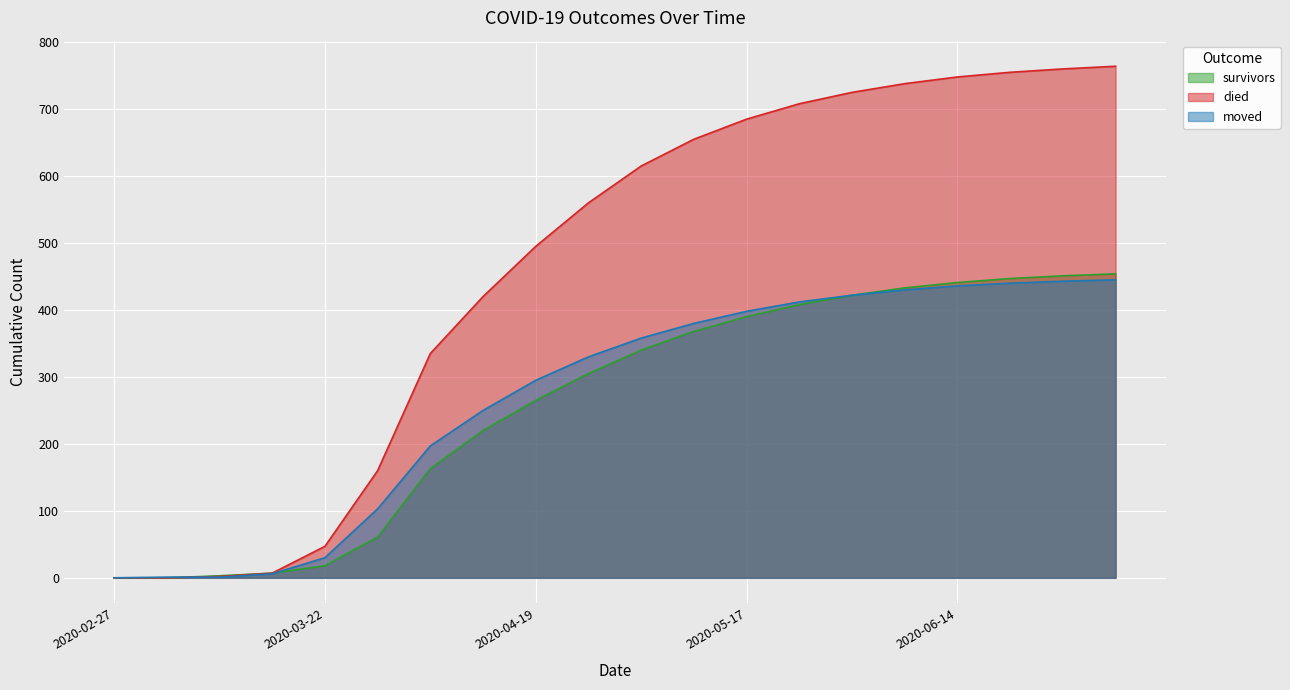

What is the total value across all series at 2020-06-14?

1625